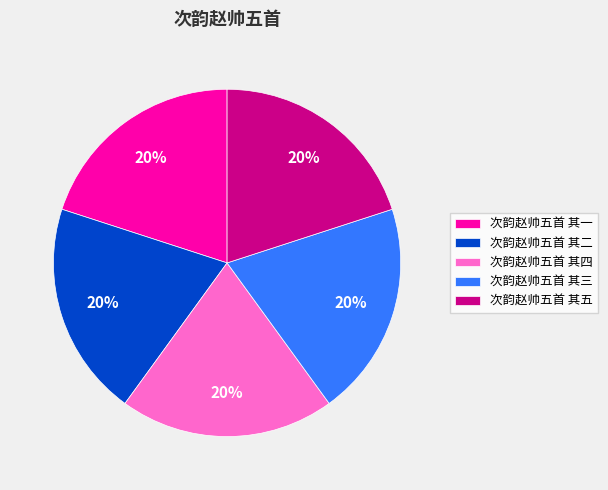

Approximately how many times larger is the value at 次韵赵帅五首 其二 compared to 次韵赵帅五首 其一?

1.0